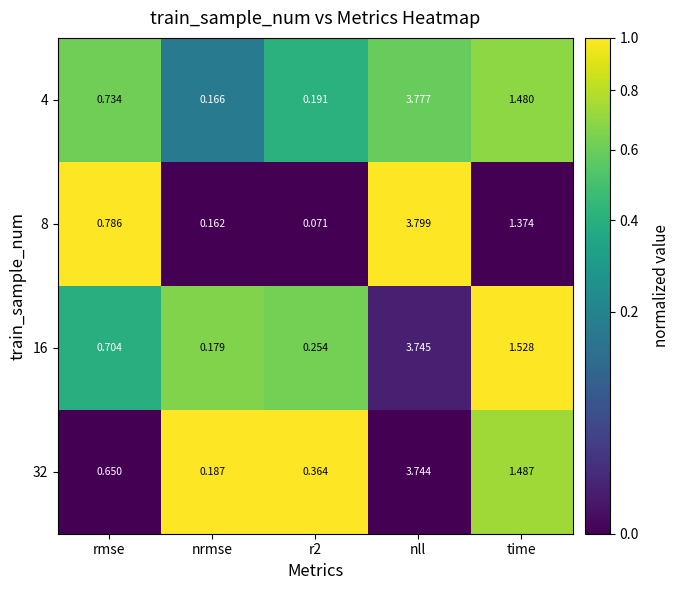

Where is 4 nearest to the value 1?

rmse